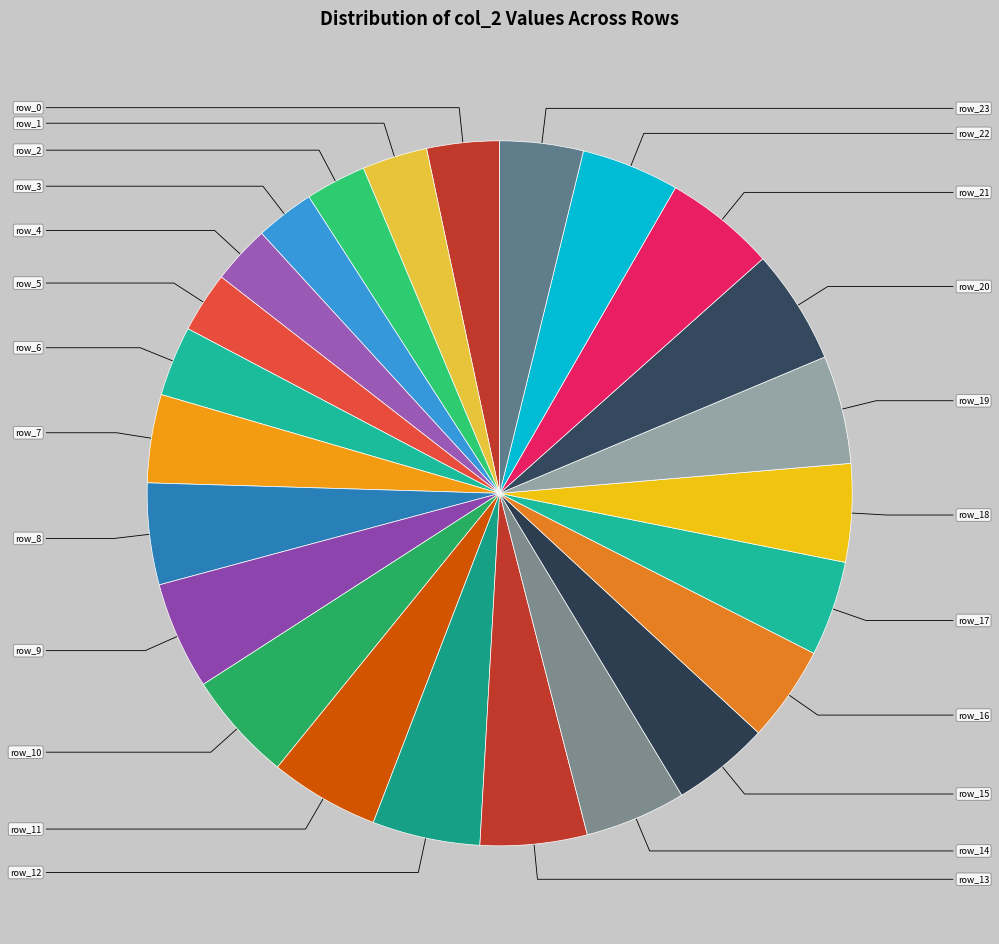

How many segments does this pie chart have?

24